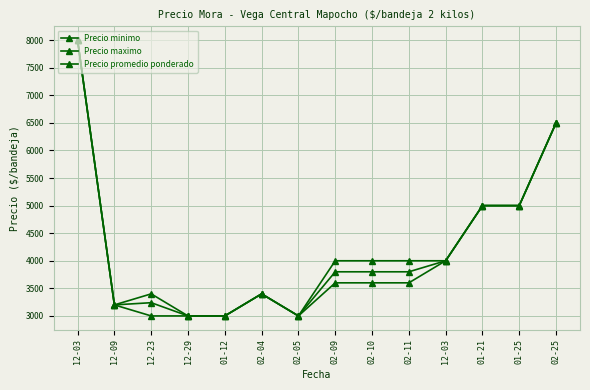

At which category does the chart reach its peak across all series?

12-03